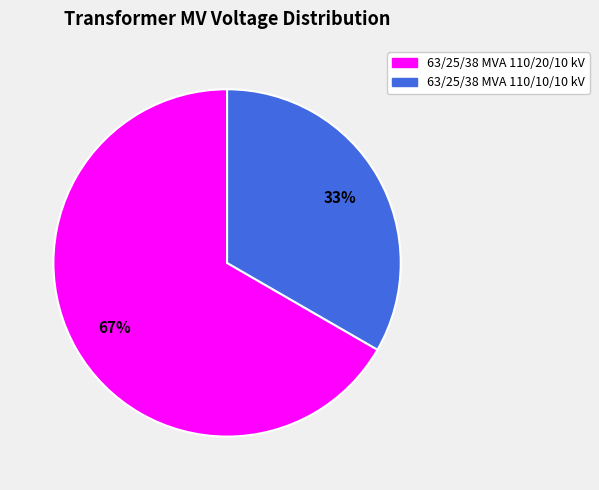

Which has a higher value, 63/25/38 MVA 110/10/10 kV or 63/25/38 MVA 110/20/10 kV?

63/25/38 MVA 110/20/10 kV